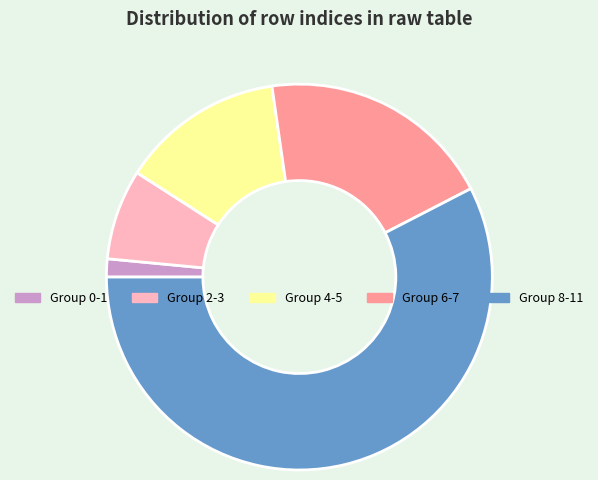

Is it true that Group 8-11 is 65% of the pie?

False